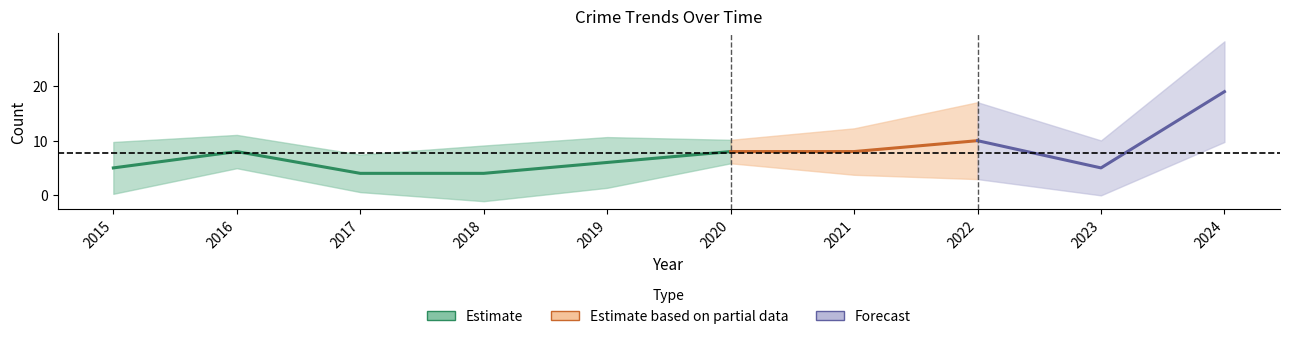

Count the number of categories in the chart.

10